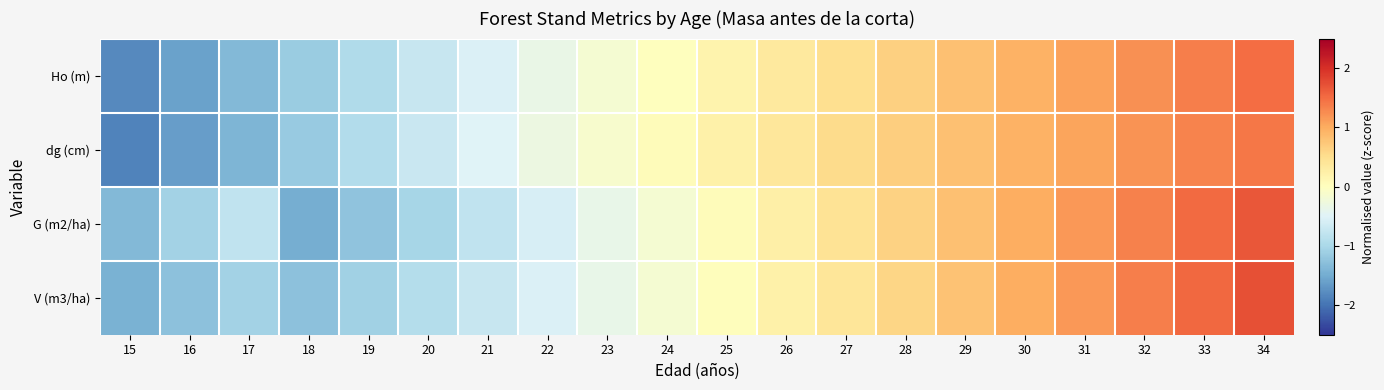

Reading right to left, extract all data points from this chart.

Ho (m): 34=1.5	33=1.4	32=1.2	31=1.1	30=1.0	29=0.8	28=0.7	27=0.5	26=0.3	25=0.2	24=0.0	23=-0.2	22=-0.4	21=-0.5	20=-0.7	19=-0.9	18=-1.1	17=-1.4	16=-1.6	15=-1.8
dg (cm): 34=1.4	33=1.3	32=1.2	31=1.1	30=0.9	29=0.8	28=0.7	27=0.5	26=0.4	25=0.2	24=0.1	23=-0.1	22=-0.3	21=-0.5	20=-0.7	19=-0.9	18=-1.2	17=-1.4	16=-1.6	15=-1.9
G (m2/ha): 34=1.7	33=1.5	32=1.3	31=1.2	30=1.0	29=0.8	28=0.6	27=0.4	26=0.2	25=0.0	24=-0.2	23=-0.4	22=-0.6	21=-0.8	20=-1.0	19=-1.2	18=-1.5	17=-0.8	16=-1.1	15=-1.4
V (m3/ha): 34=1.7	33=1.5	32=1.4	31=1.2	30=1.0	29=0.8	28=0.6	27=0.4	26=0.2	25=0.0	24=-0.2	23=-0.4	22=-0.5	21=-0.7	20=-0.9	19=-1.1	18=-1.3	17=-1.1	16=-1.3	15=-1.4